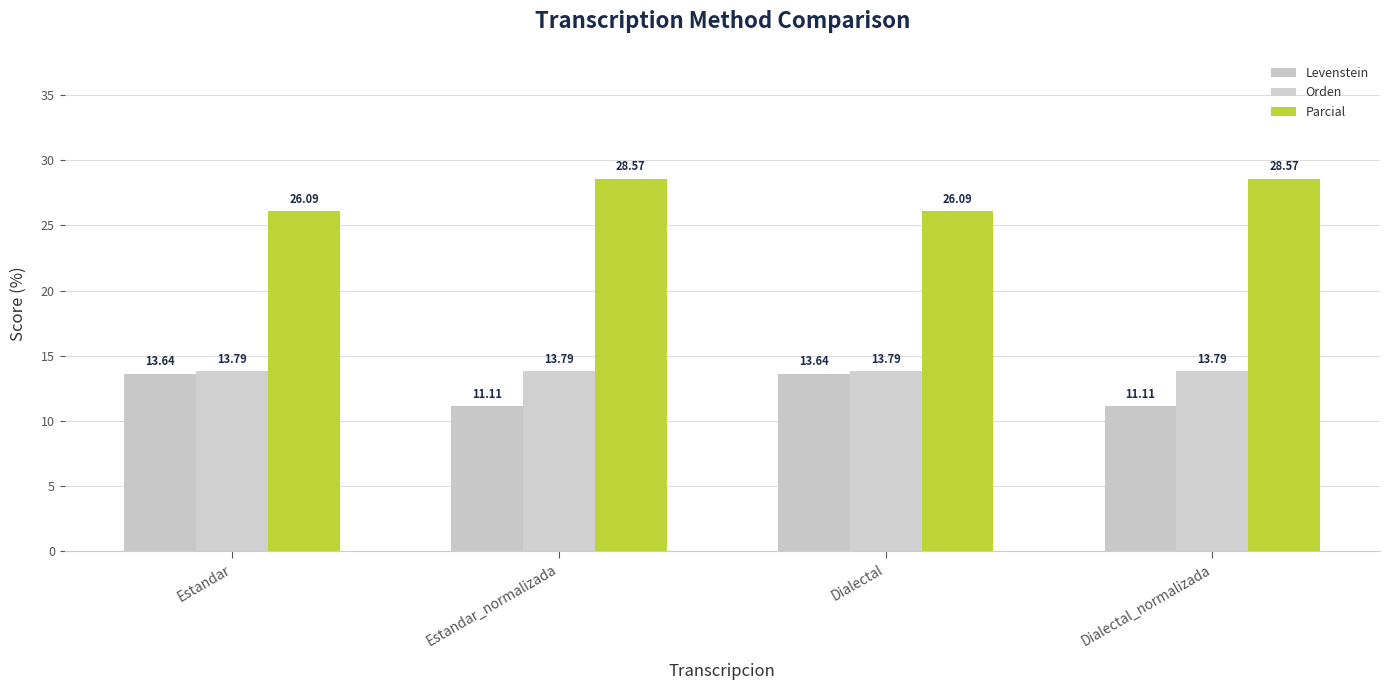

How many data points in Levenstein are less than 13?

2